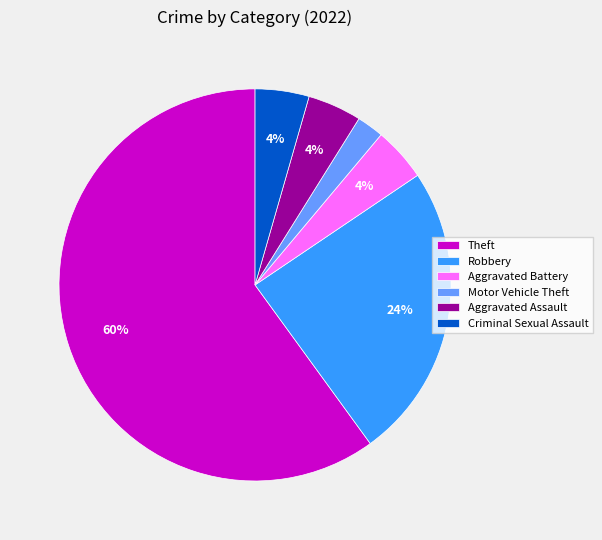

Between Aggravated Battery and Robbery, which is larger?

Robbery